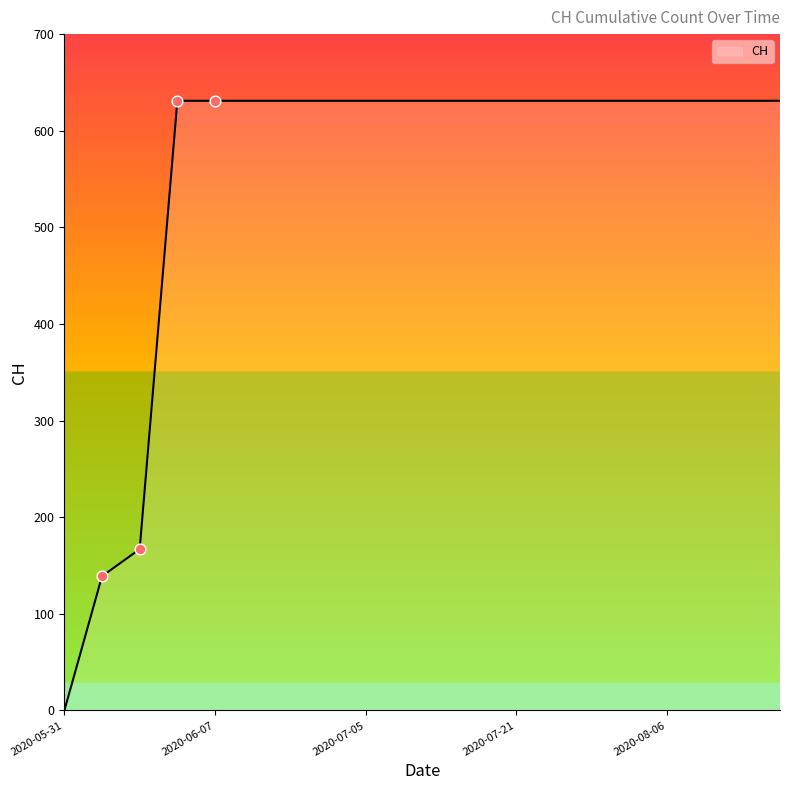

What is the maximum value shown in the chart?

631